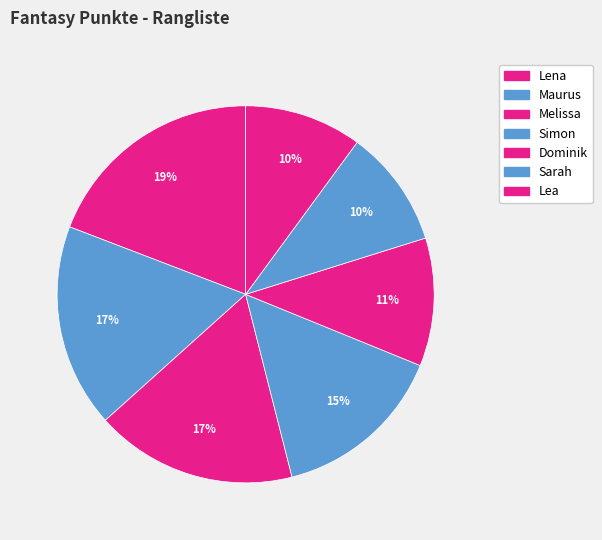

To the nearest percent, what is the difference between the Melissa and Simon slice percentages?

2%